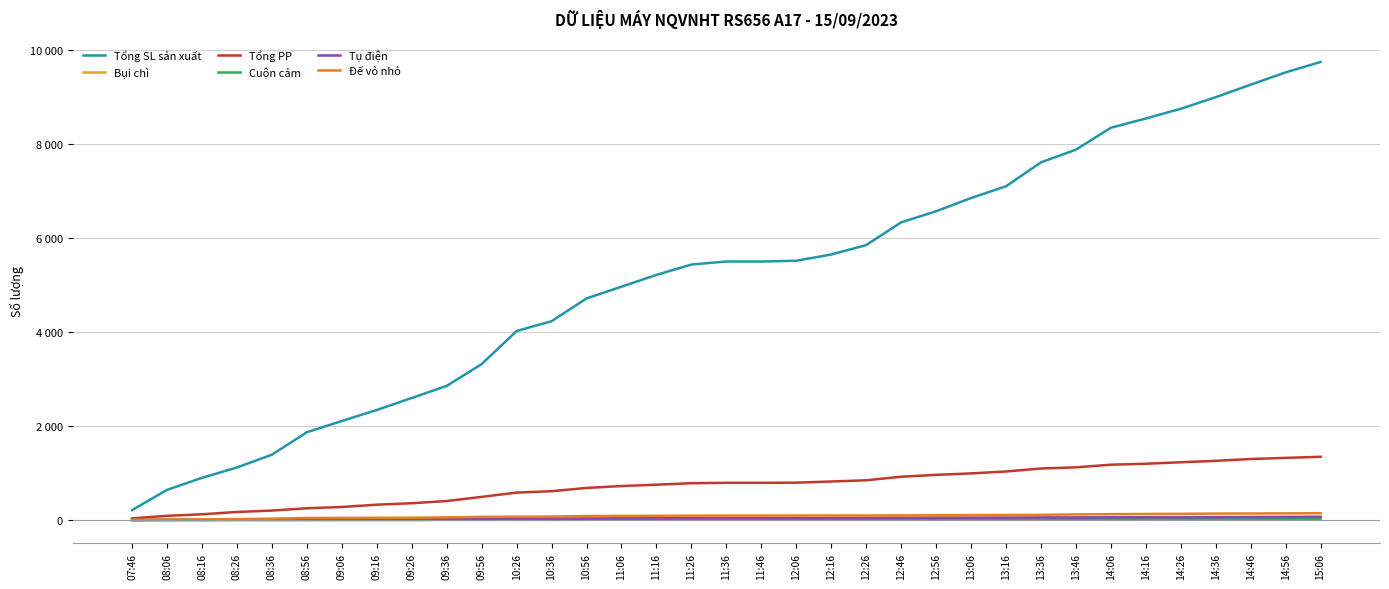

Does the chart display data point markers on the line(s)?

No